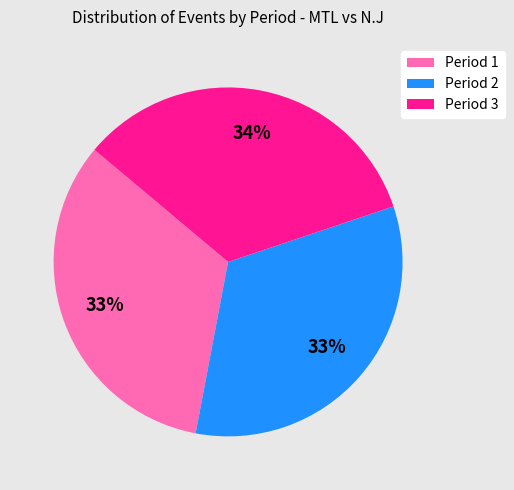

Is there any slice that represents more than half of the pie?

No